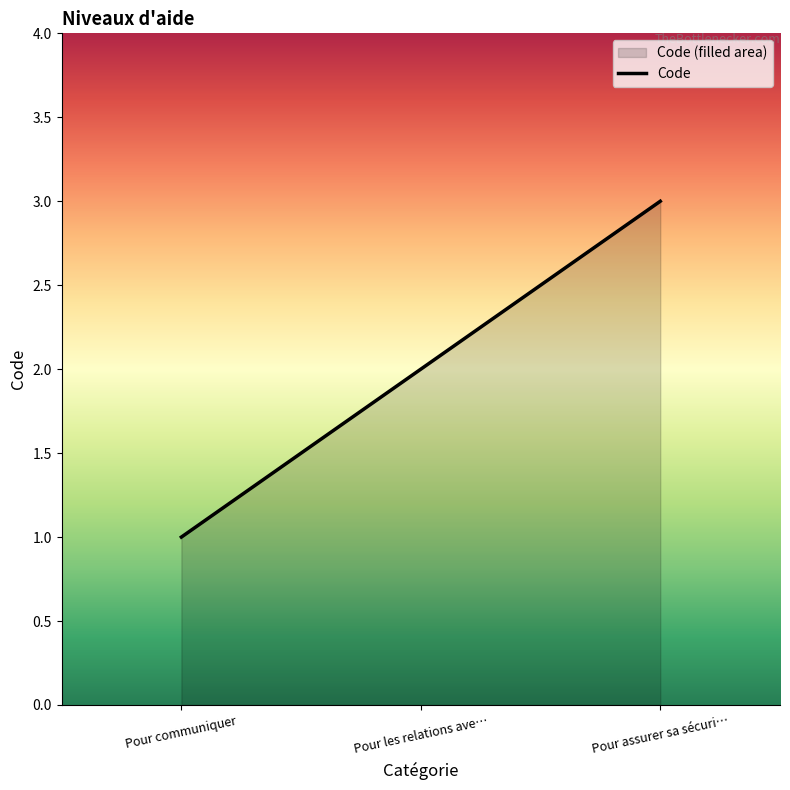

Which category has the highest value across all series?

Pour assurer sa sécuri…